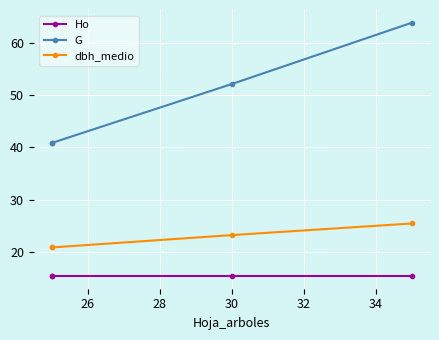

True or false: Ho and G intersect in this chart.

False